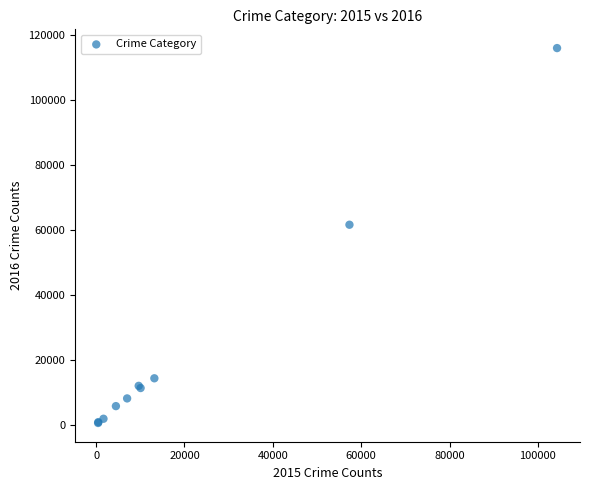

What Y value in the scatter plot is closest to 58291?

61618